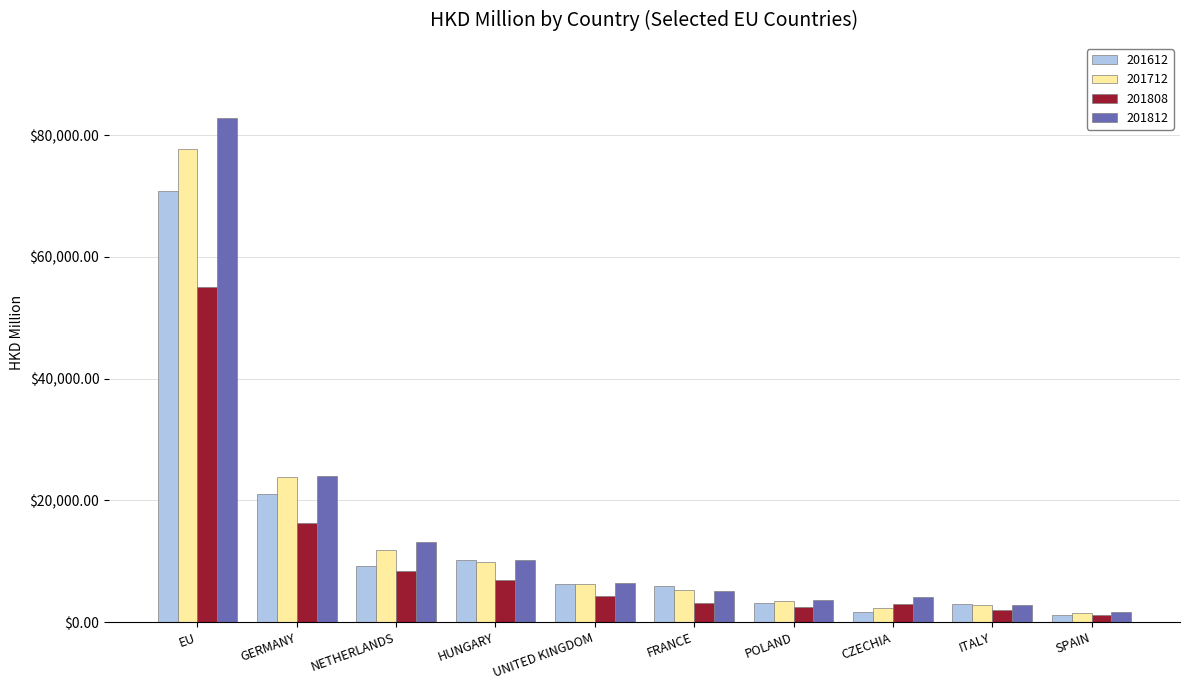

What is the sum of all 201612 values?

132393.0